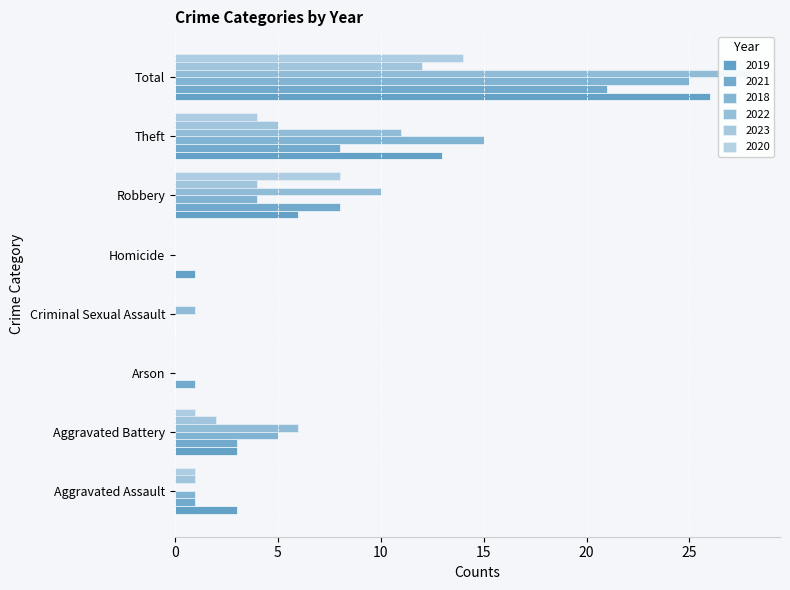

At how many categories does at least one series exceed 14?

2